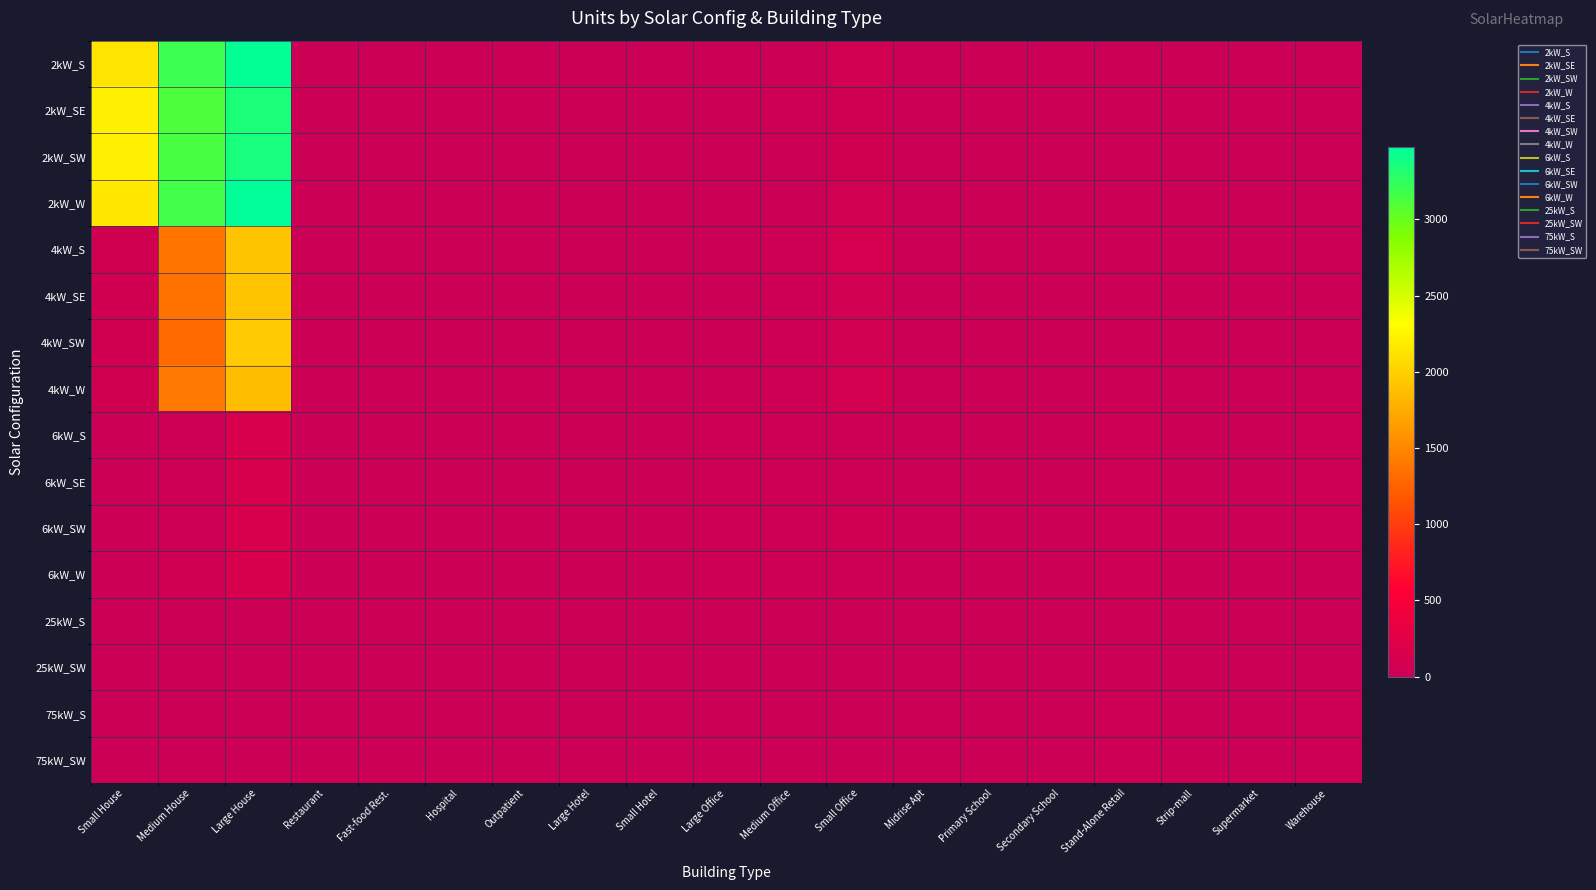

Rank the series by their maximum value, from lowest to highest.

25kW_SW, 25kW_S, 75kW_S, 75kW_SW, 6kW_SE, 6kW_W, 6kW_S, 6kW_SW, 4kW_W, 4kW_S, 4kW_SE, 4kW_SW, 2kW_SE, 2kW_SW, 2kW_S, 2kW_W